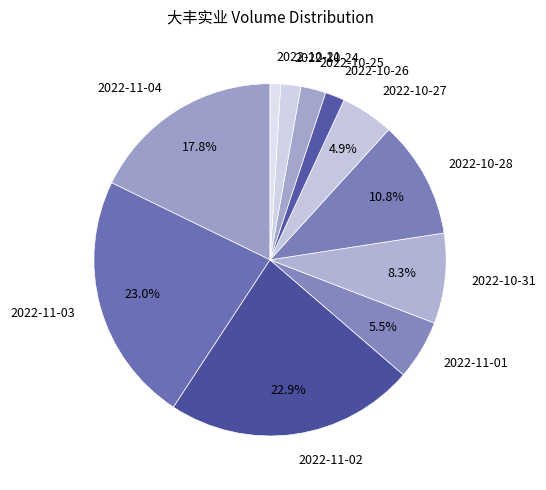

What is the ratio of the value at 2022-10-24 to the value at 2022-11-01?

0.3